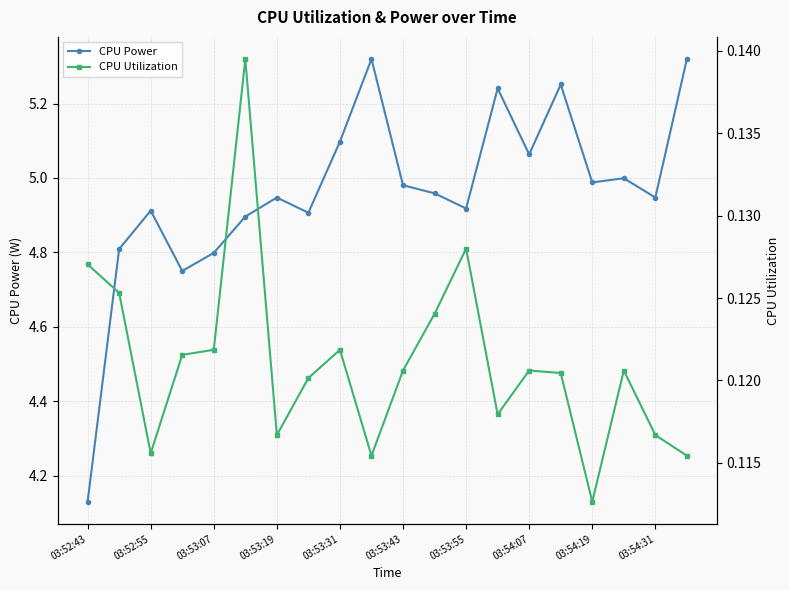

Rank the series by their maximum value, from lowest to highest.

CPU Utilization, CPU Power